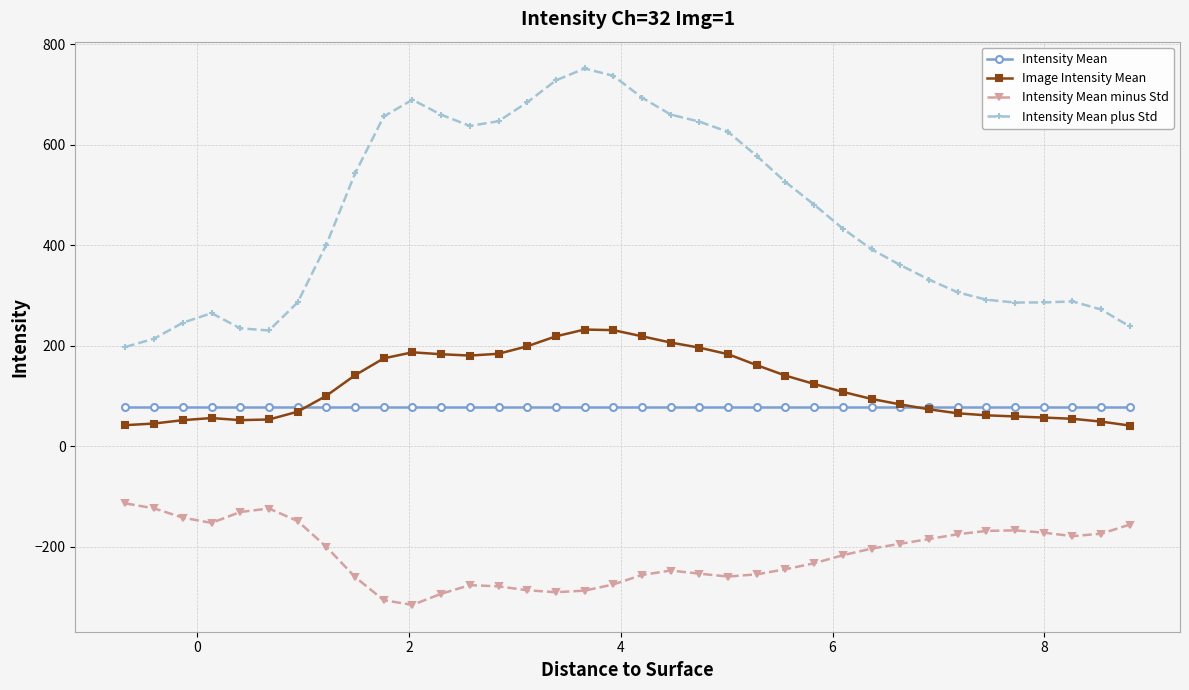

What is the value of the Intensity Mean minus Std point at the 10th from the left?

-306.9